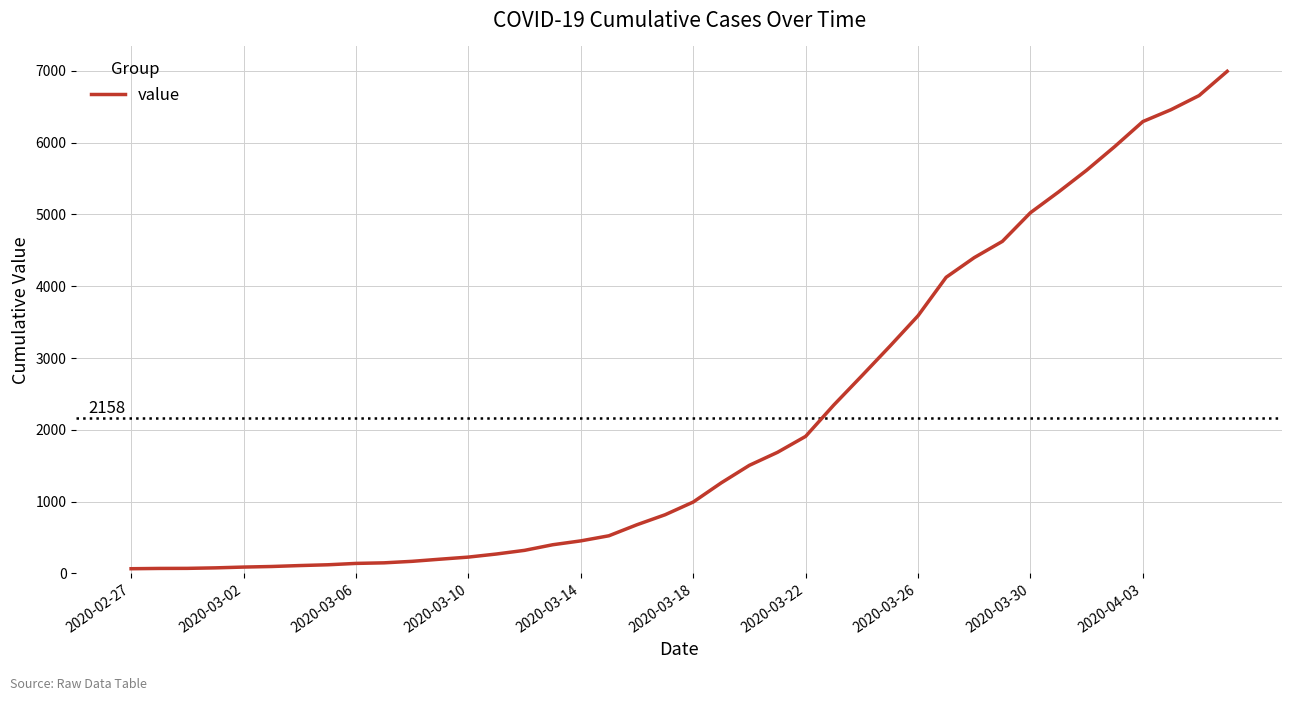

What is the difference between the maximum and minimum values?

6931